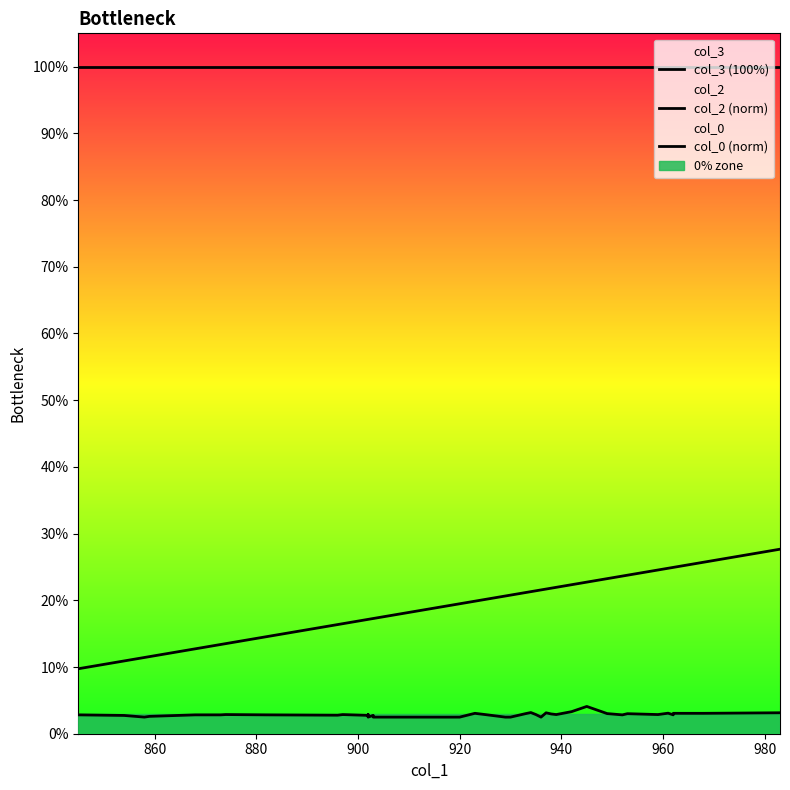

What is the average value of the col_3 (100%) series?

100.0